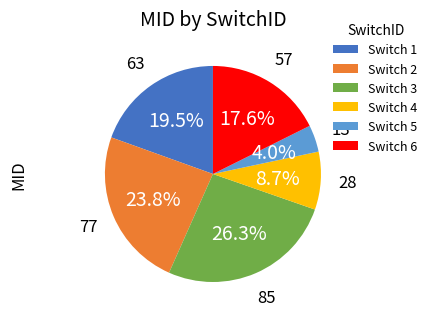

Is there a majority slice in this chart?

No